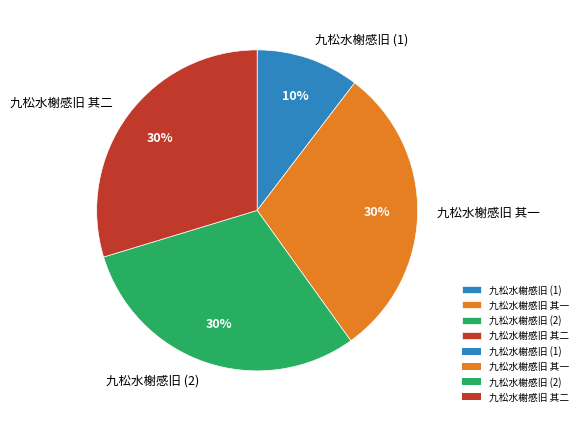

Is it true that 九松水榭感旧 其二 is 36% of the pie?

False